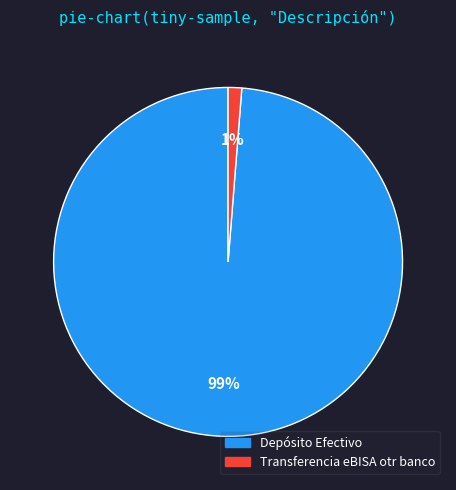

Do Depósito Efectivo and Transferencia eBISA otr banco together represent more than half of the pie?

Yes